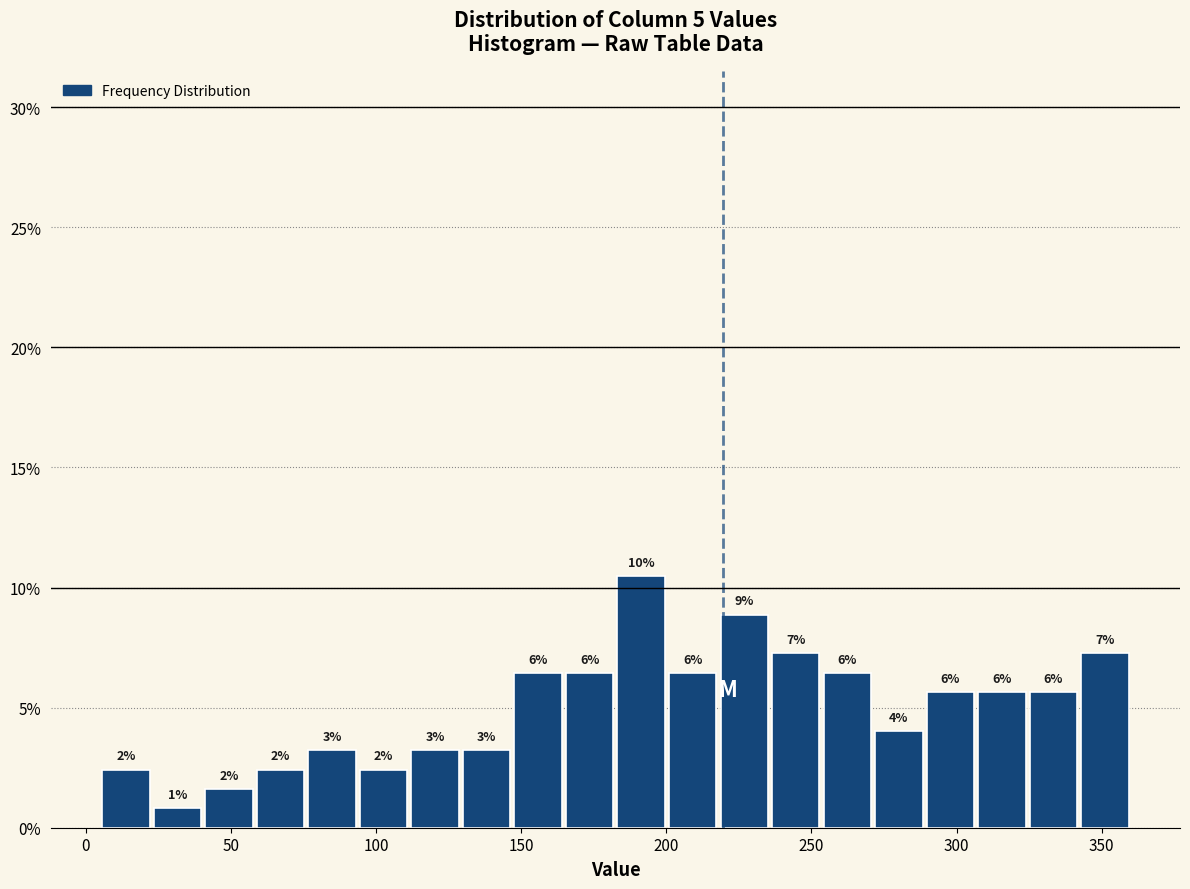

Around what value on the x-axis is the tallest bar? Give the approximate position of its centre, as read against the axis.

190